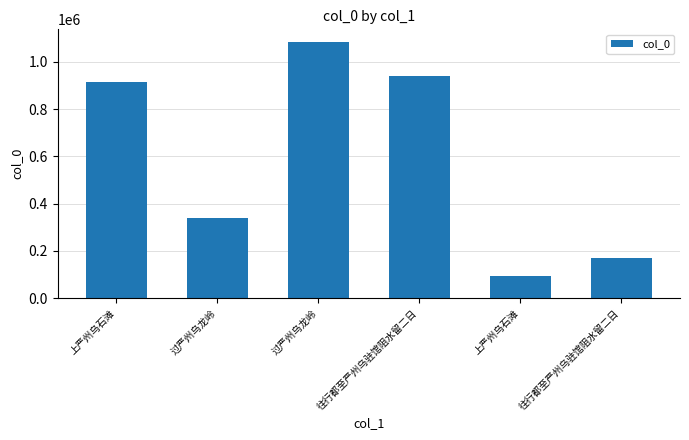

Reading left to right, transcribe all the data shown in this chart.

上严州乌石滩=915060	过严州乌龙岭=340073	过严州乌龙岭=1083607	往行都至严州乌驻馆阻水留二日=940913	上严州乌石滩=93533	往行都至严州乌驻馆阻水留二日=169632